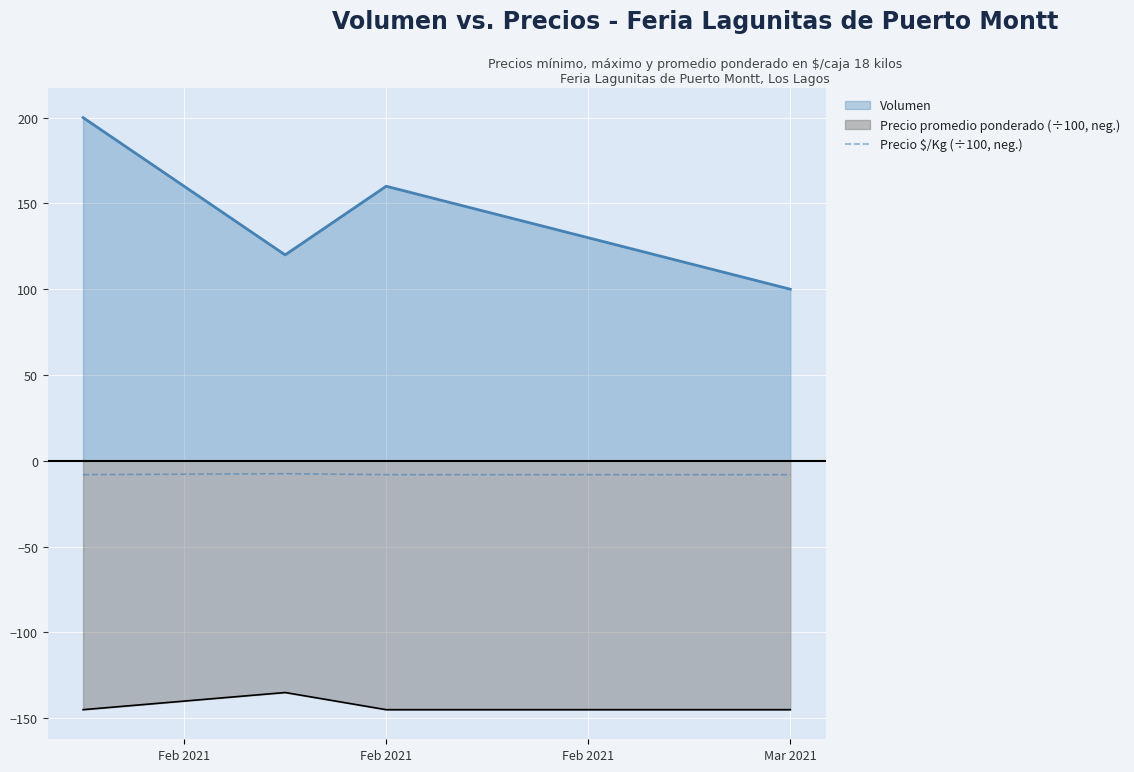

True or false: the data shows -3.3 at Mar 2021.

False